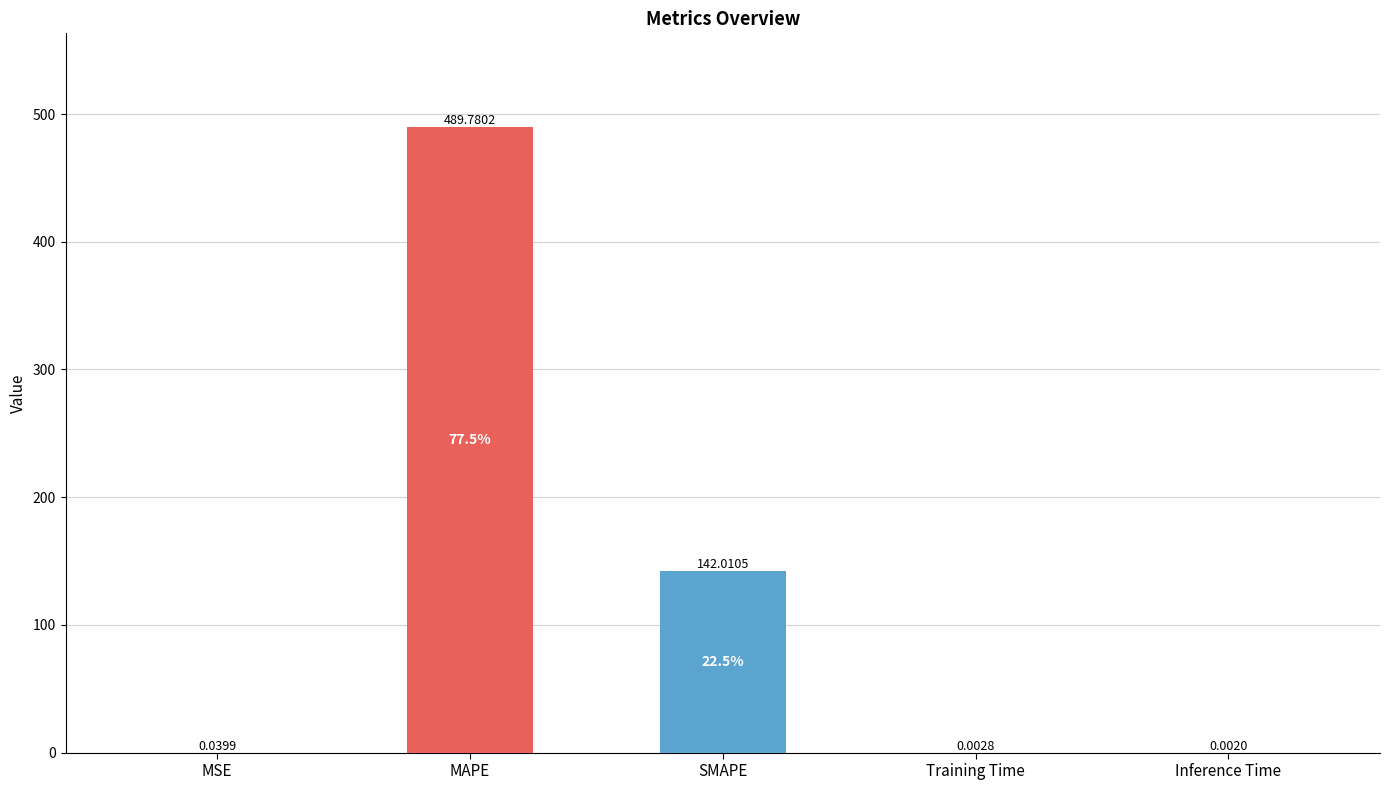

What is the greatest value displayed?

489.8